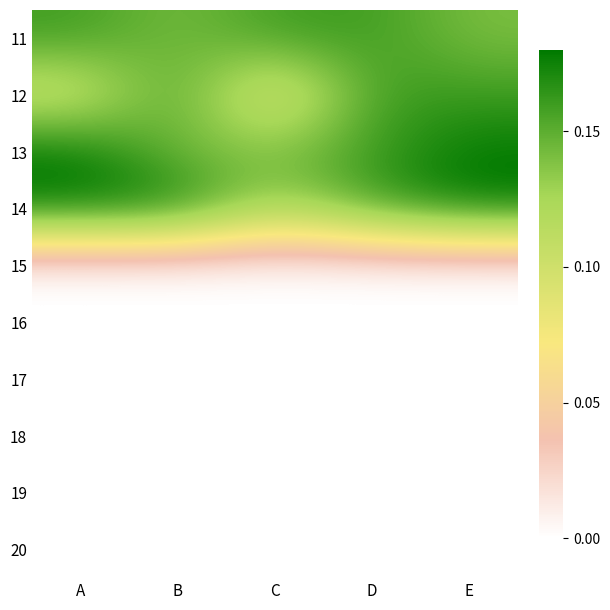

What is the difference between the highest and lowest values at B?

9